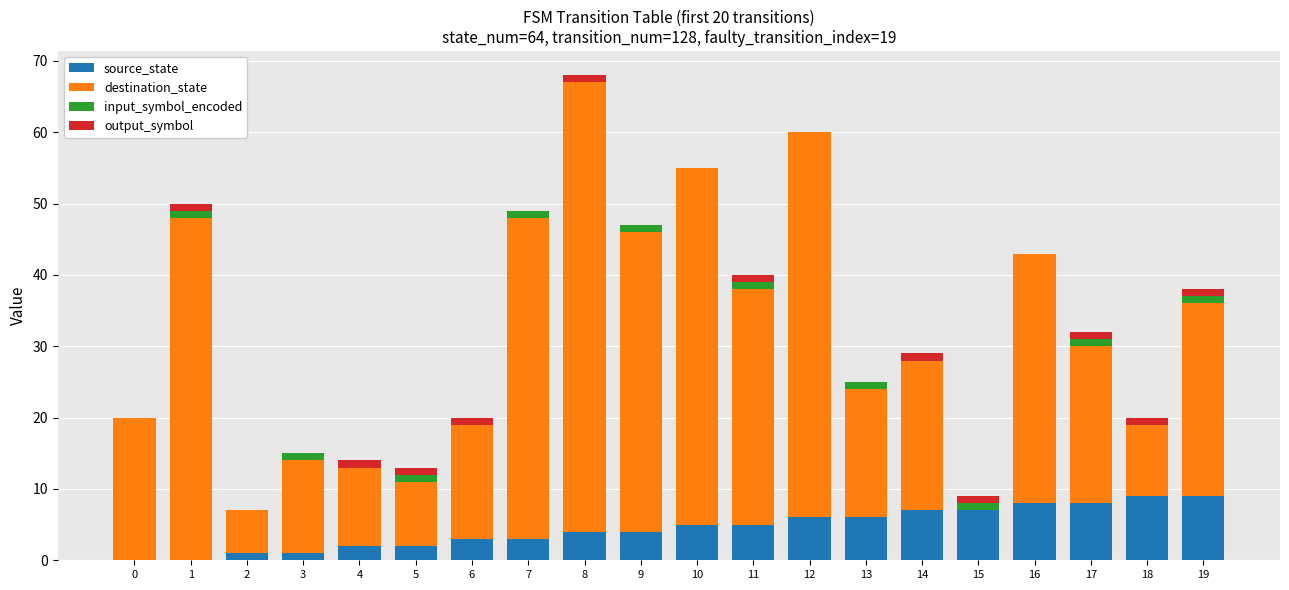

At which category is the sum across all series the highest?

8